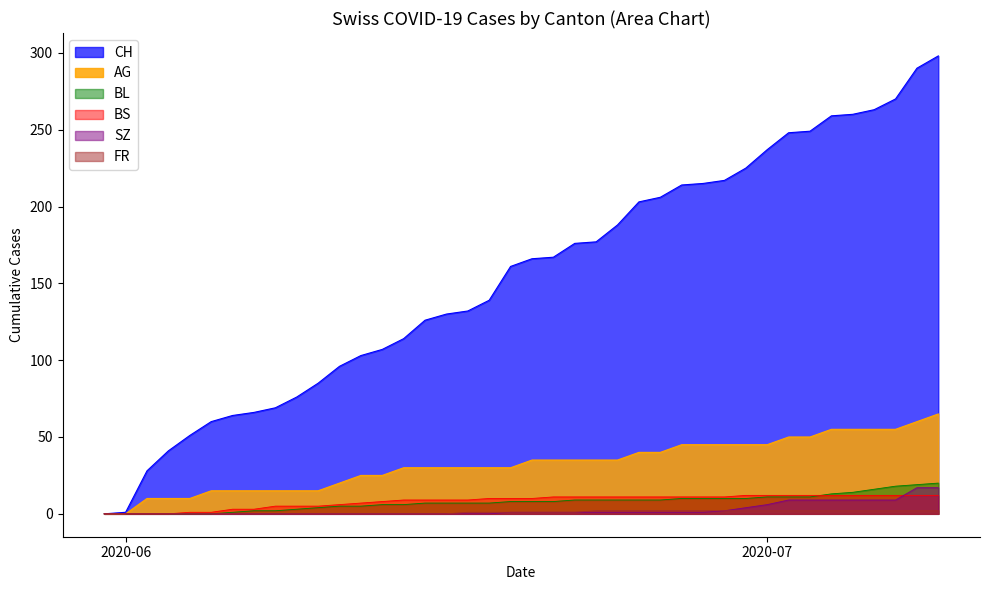

How many lines are shown in the chart?

6